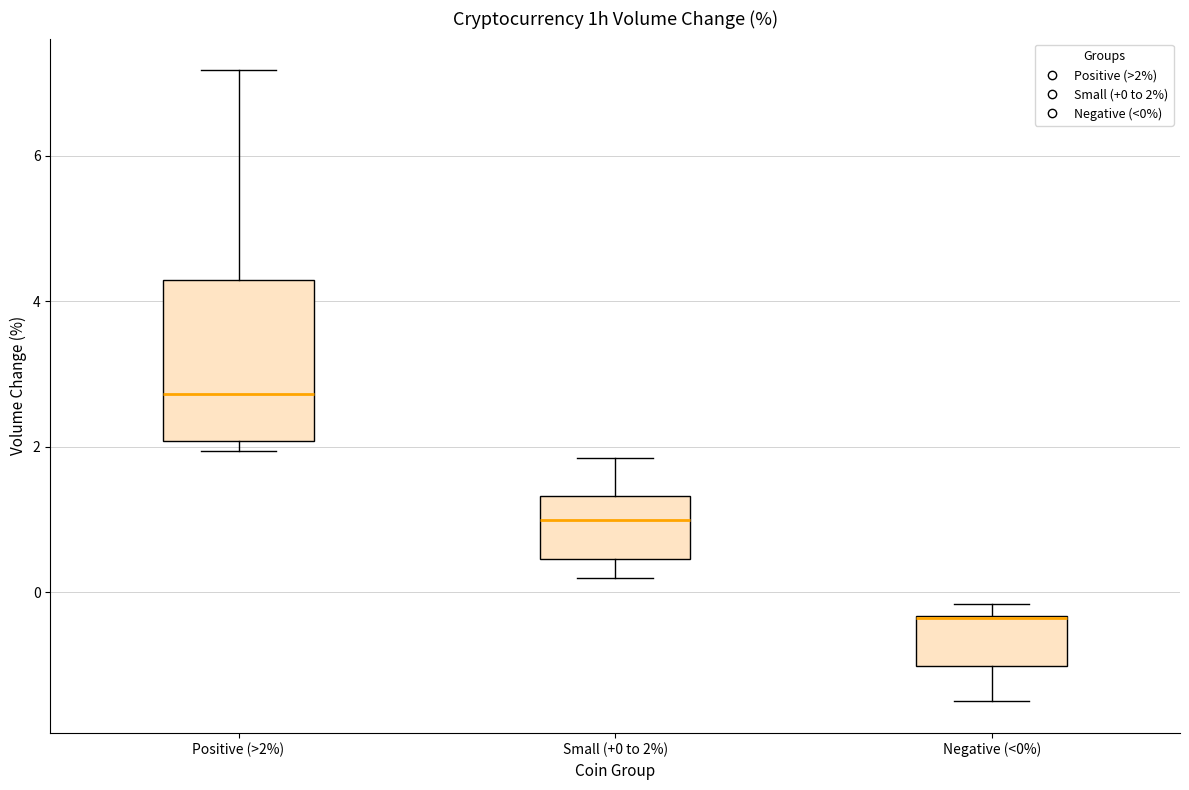

Where does the lower whisker of the box for Negative (<0%) end on the y-axis? The values are not printed on the chart, so give them approximately, as read against the axis.

-1.4